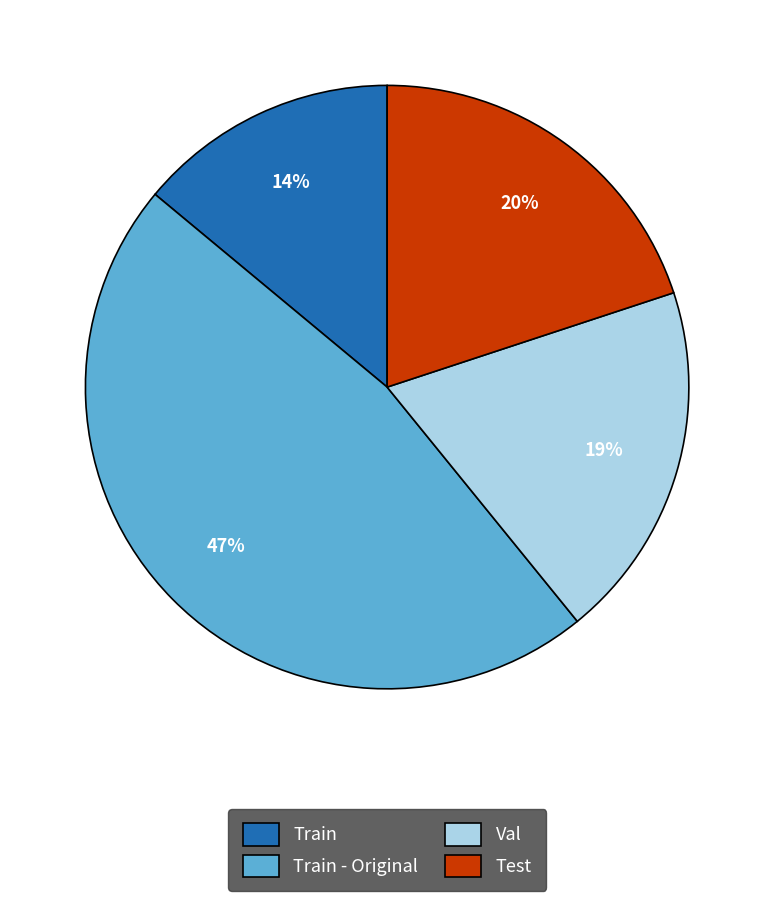

Does Test account for over 50% of the chart?

No